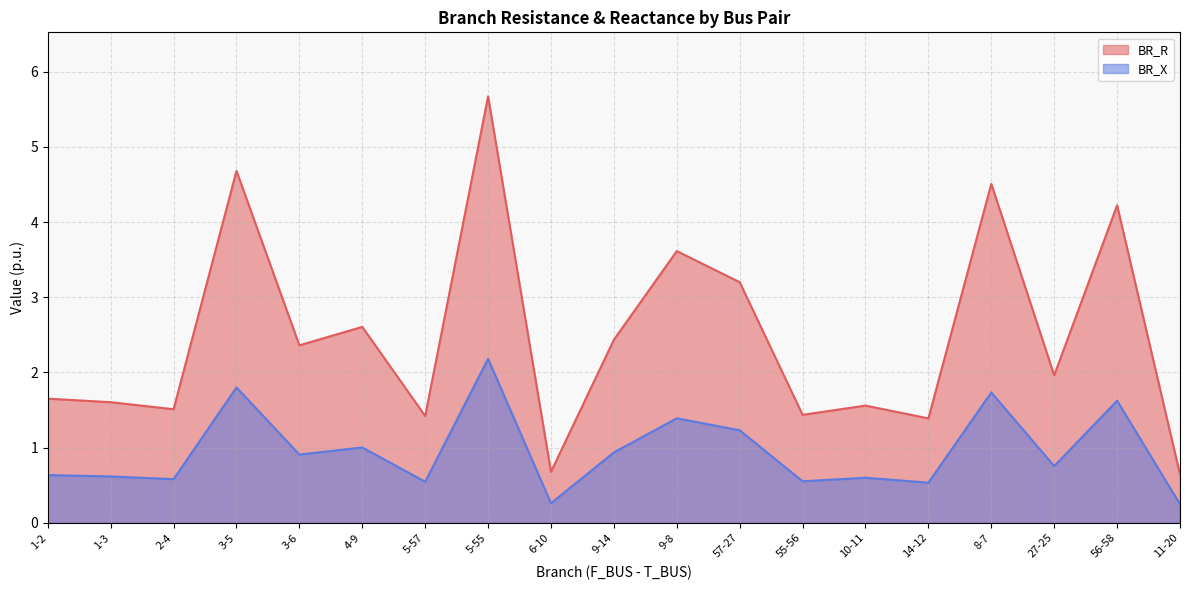

Where is the first local minimum for BR_R?

2-4